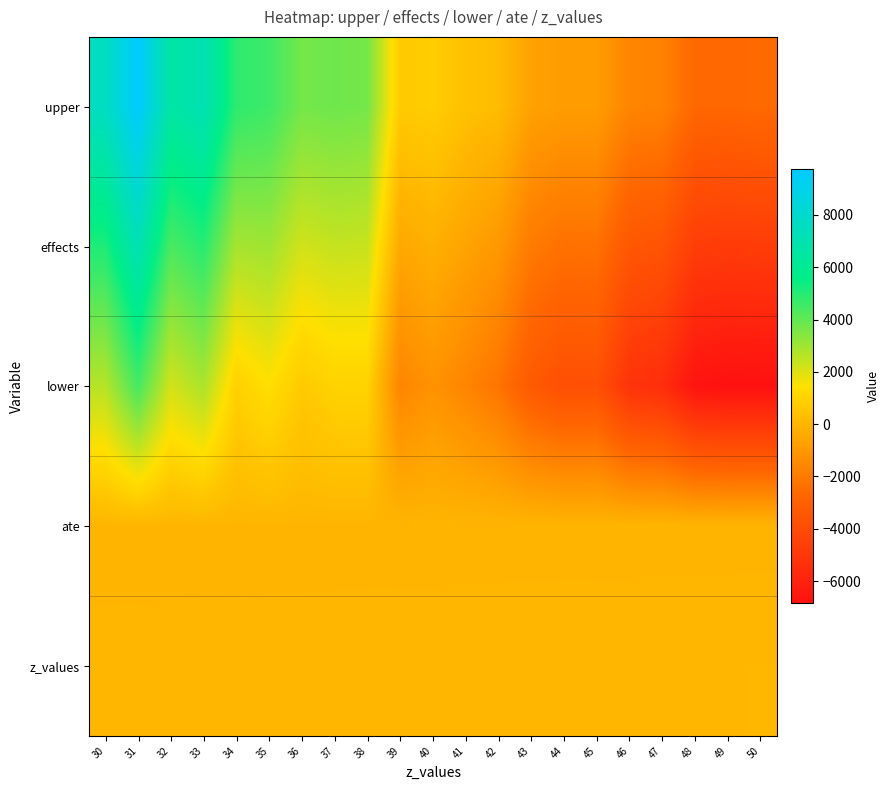

Which series has the largest range (max minus min)?

upper